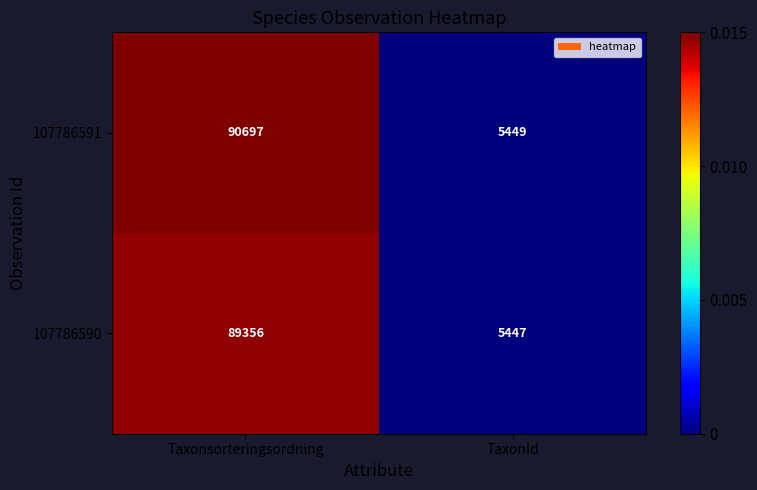

Reading left to right, transcribe all the data shown in this chart.

107786591: 90697	5449
107786590: 89356	5447